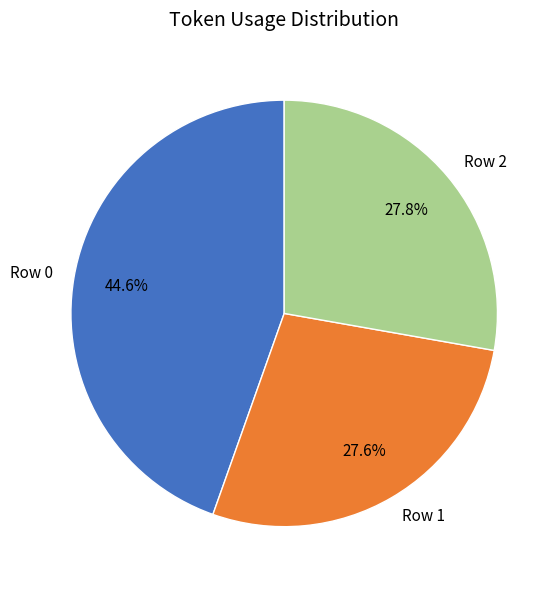

Count the number of slices in the pie.

3